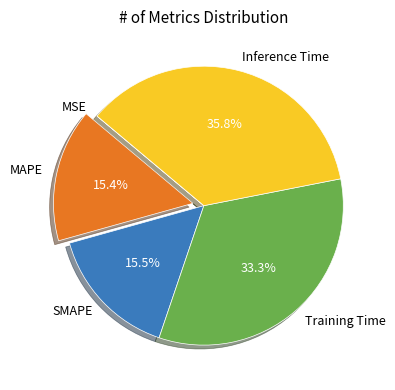

Does any single category account for the majority?

No